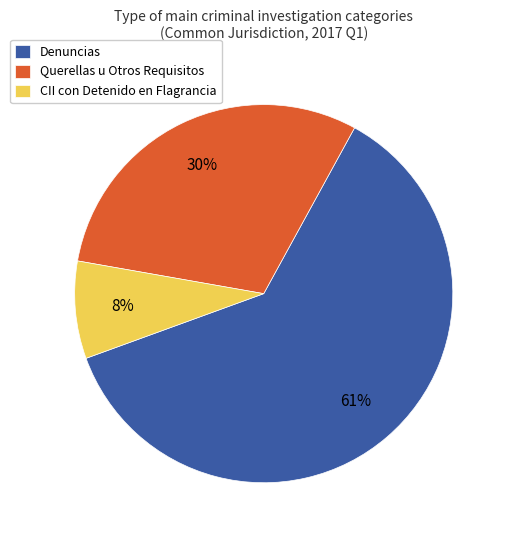

Is there any slice that represents more than half of the pie?

Yes